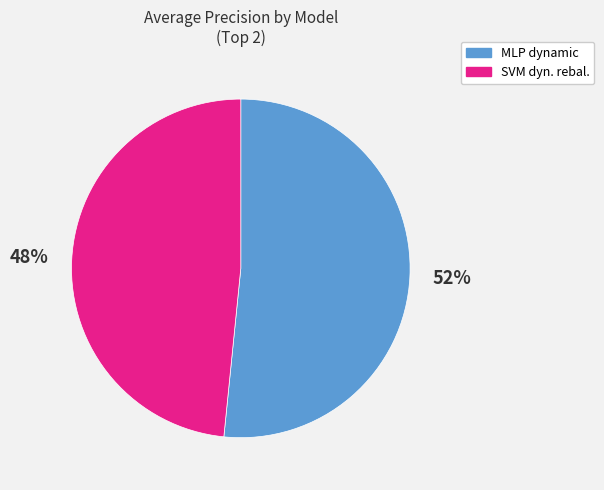

To the nearest percent, what is the average slice percentage?

50%